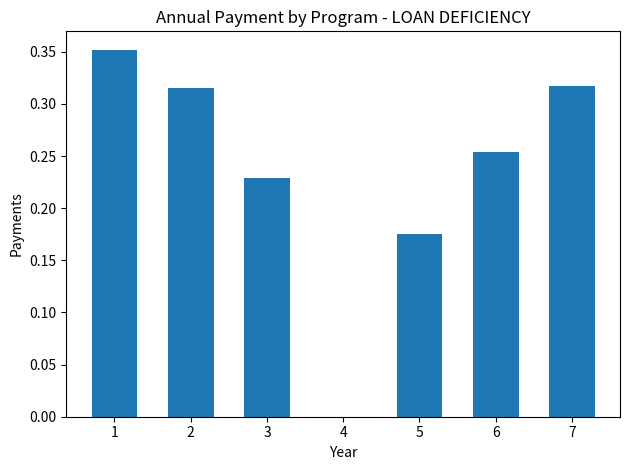

How many distinct data groups are displayed?

1